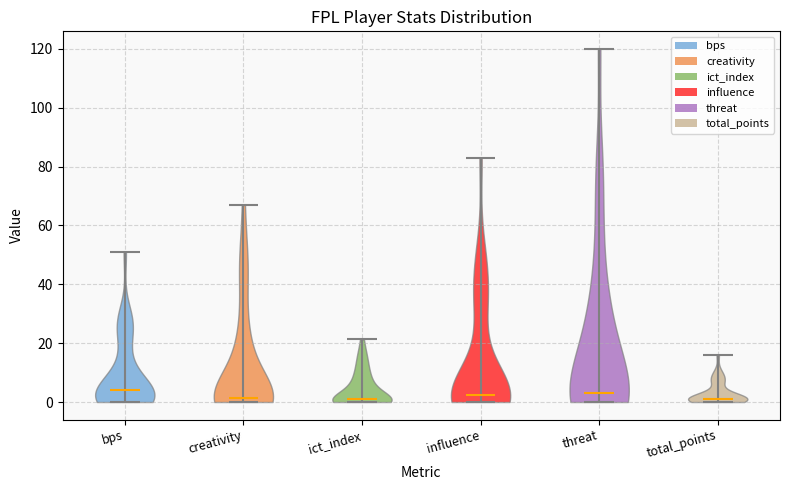

Reading left to right, read every violin against the y-axis: where its median line is, and the lowest and highest points it reaches. The values are not printed on the chart, so give them approximately, as read against the axis.

bps: median line 4, lowest point 0, highest point 52
creativity: median line 2, lowest point 0, highest point 68
ict_index: median line 0, lowest point 0, highest point 22
influence: median line 2, lowest point 0, highest point 82
threat: median line 4, lowest point 0, highest point 120
total_points: median line 2, lowest point 0, highest point 16